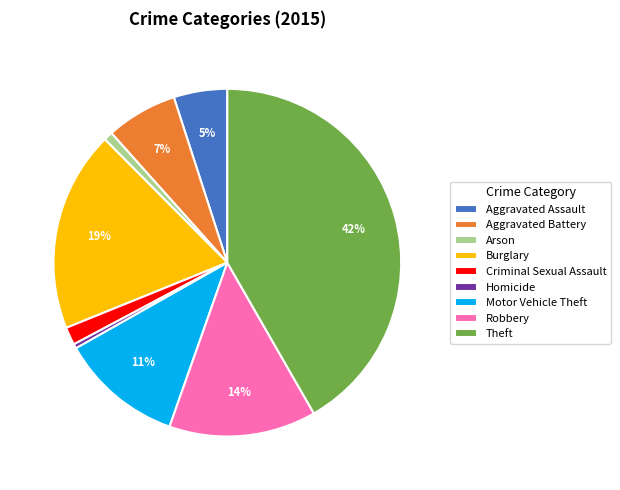

To the nearest percent, what is the difference between the Theft and Arson slice percentages?

41%